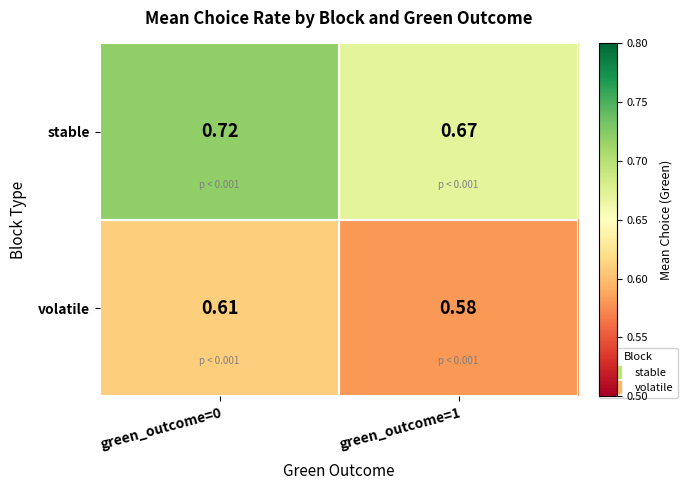

Rank the series at green_outcome=1 from highest to lowest value.

stable, volatile